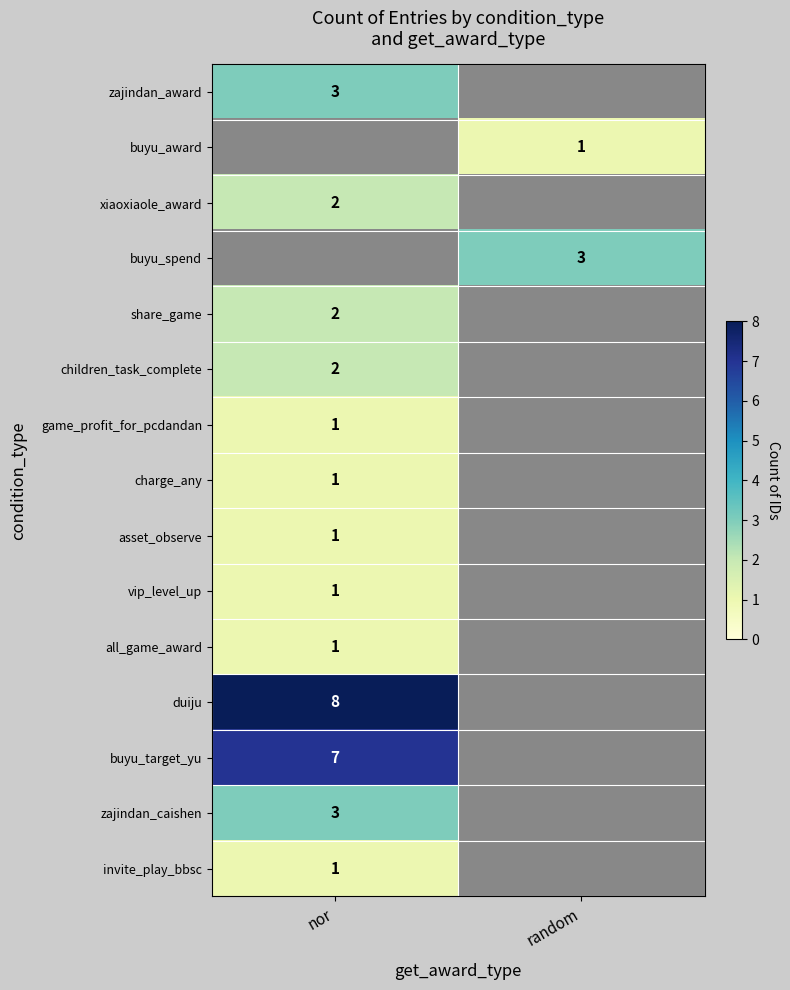

Is it true that buyu_award equals 0 at random?

False